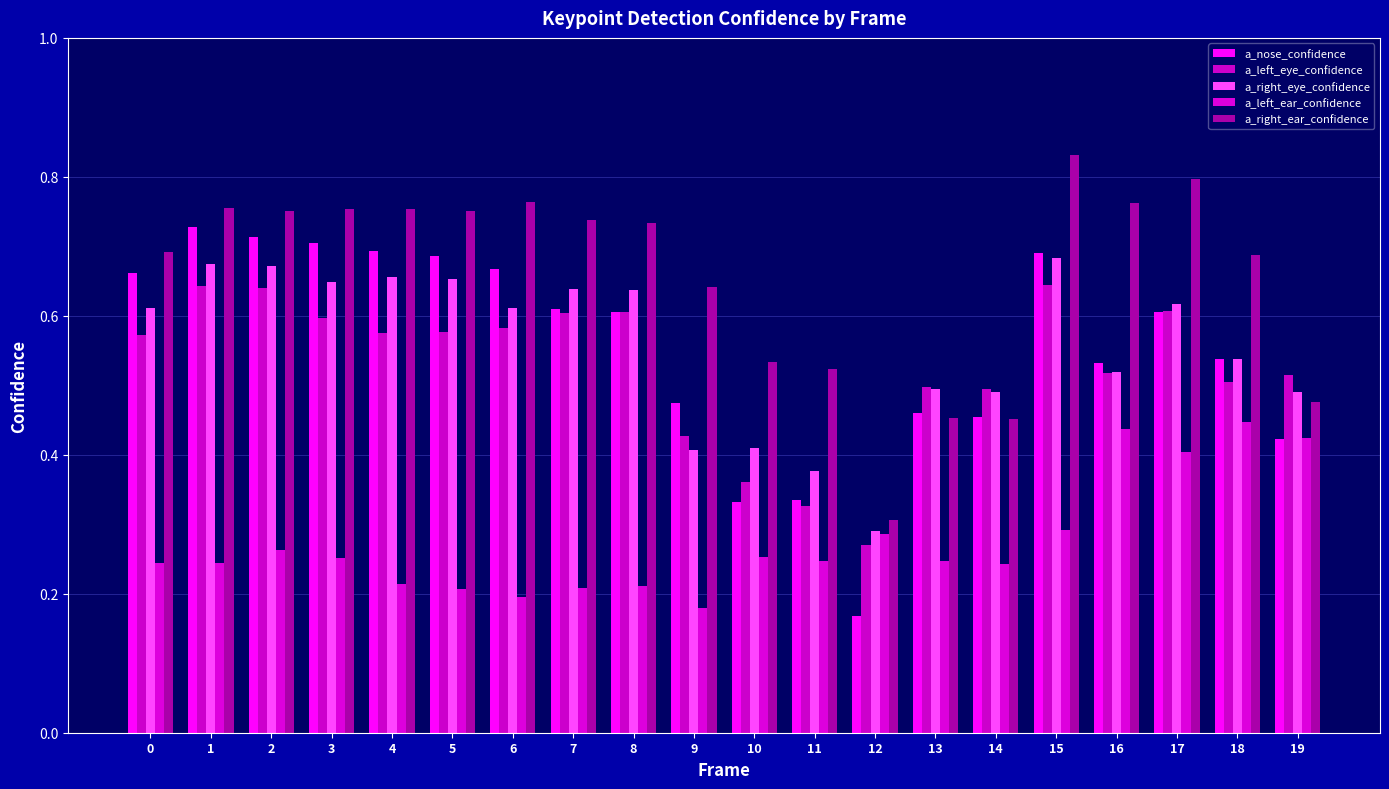

How many groups of bars are there?

20